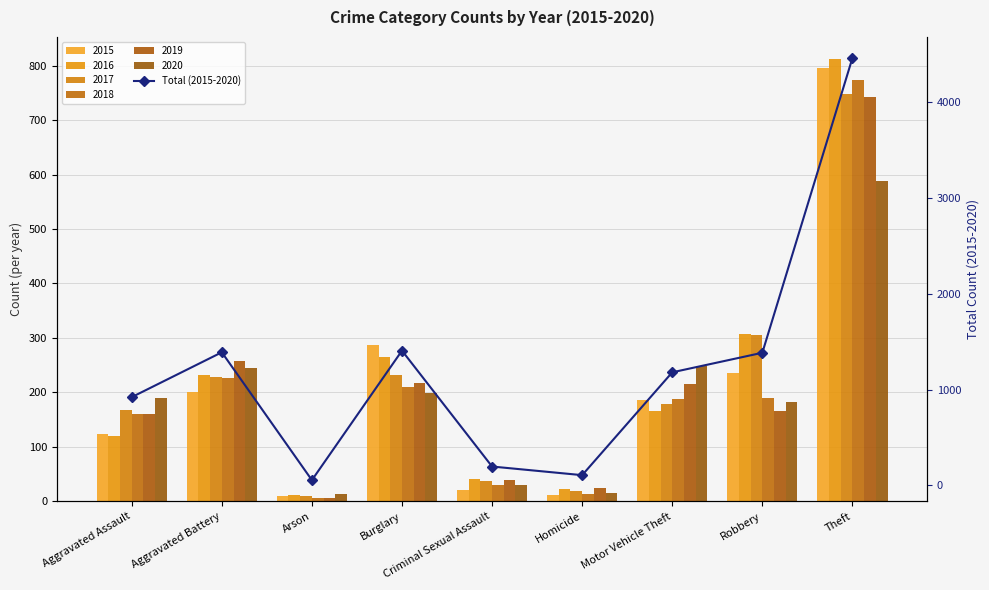

List the labels in order of value, largest first.

Theft, Burglary, Aggravated Battery, Robbery, Motor Vehicle Theft, Aggravated Assault, Criminal Sexual Assault, Homicide, Arson